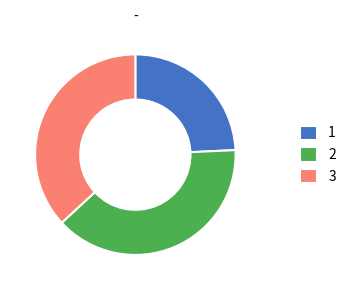

Approximately how many times larger is the value at 1 compared to 2?

0.6